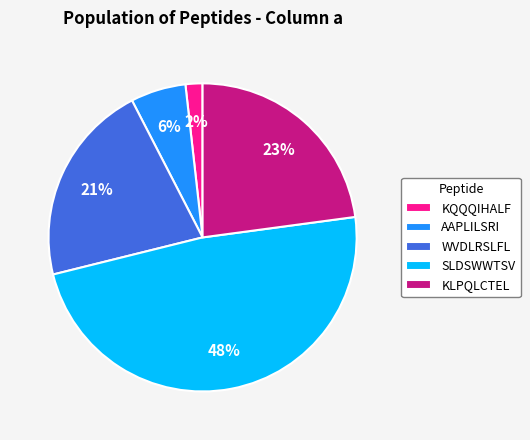

What is the largest slice in the pie chart?

SLDSWWTSV